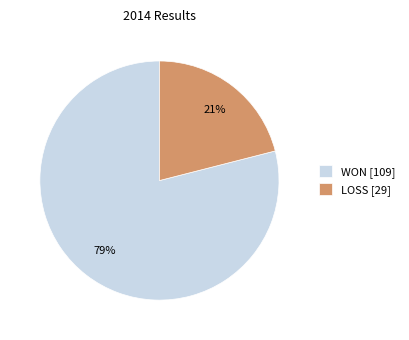

Is it true that LOSS [29] is 21% of the pie?

True